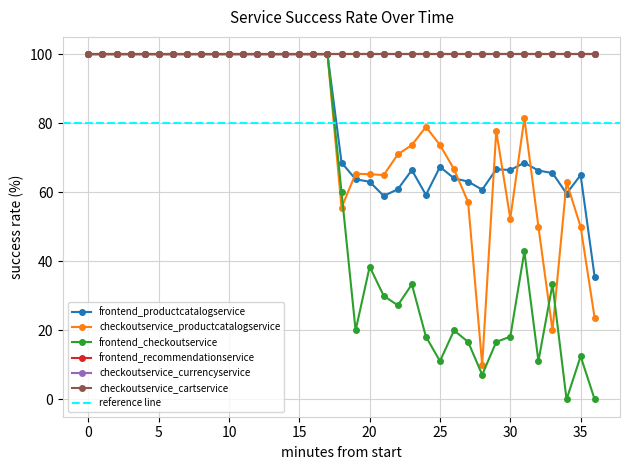

How many times do frontend_productcatalogservice and checkoutservice_productcatalogservice cross each other?

8